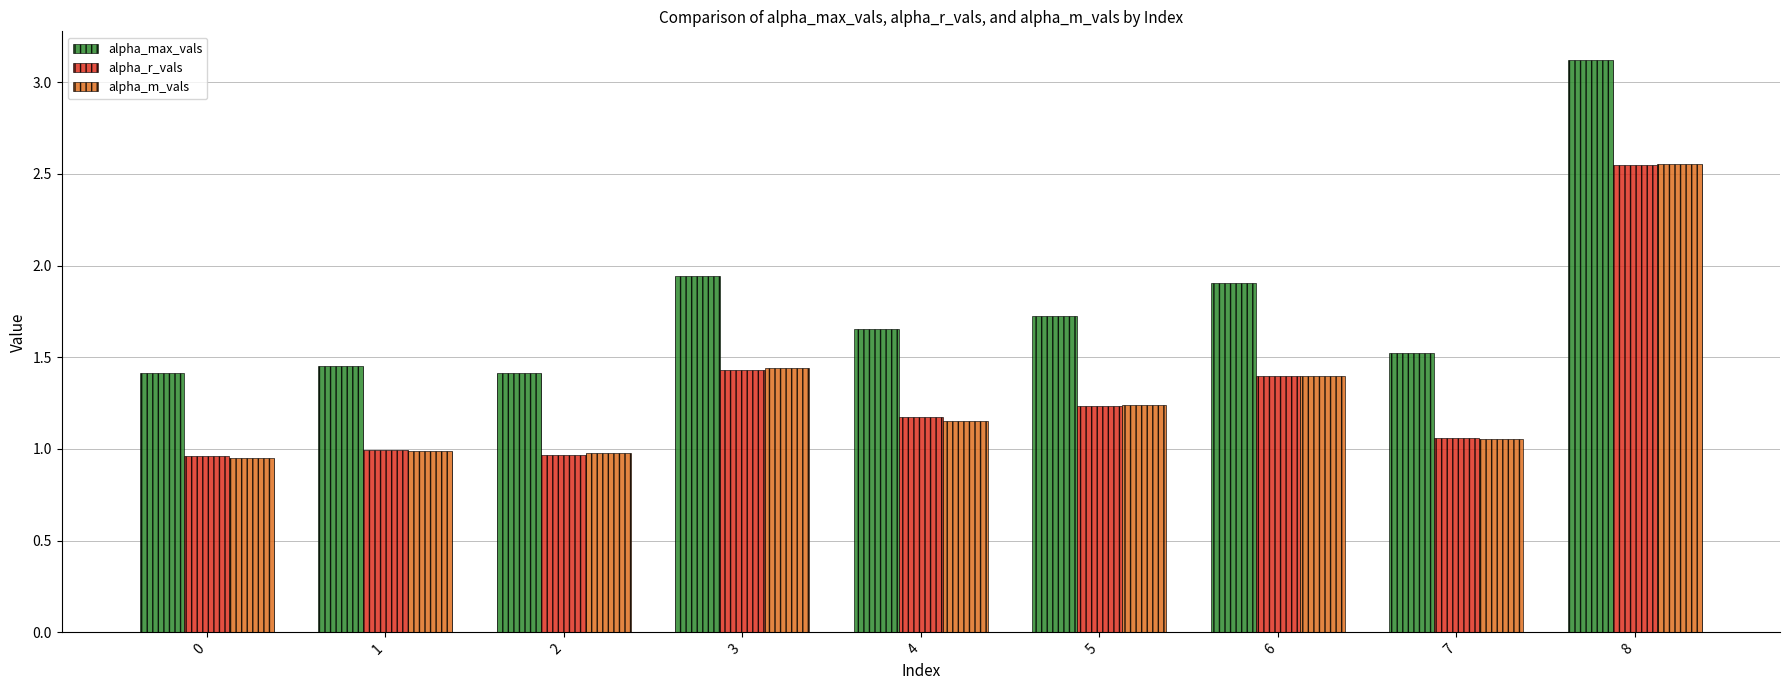

Does the chart contain any negative values?

No